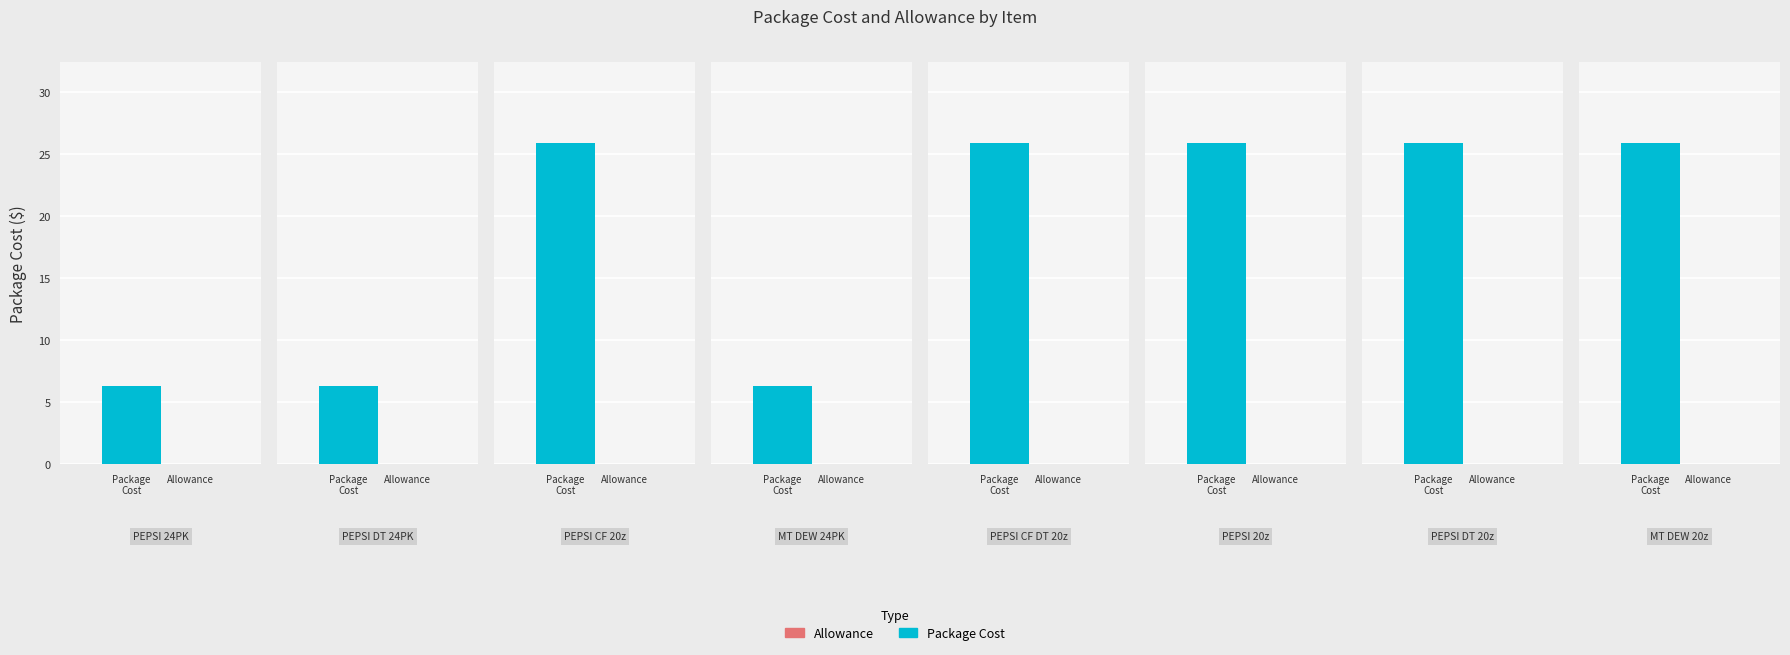

Reading left to right, transcribe all the data shown in this chart.

Package Cost: 6.3	6.3	25.9	6.3	25.9	25.9	25.9	25.9
Allowance: 0.0	0.0	0.0	0.0	0.0	0.0	0.0	0.0